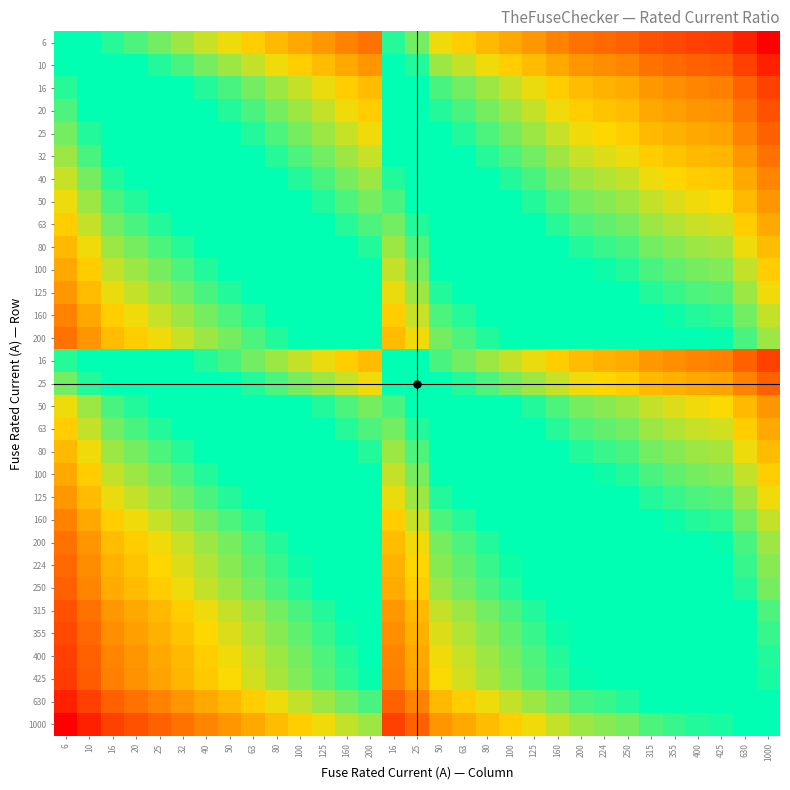

What is the smallest value displayed?

-2.2